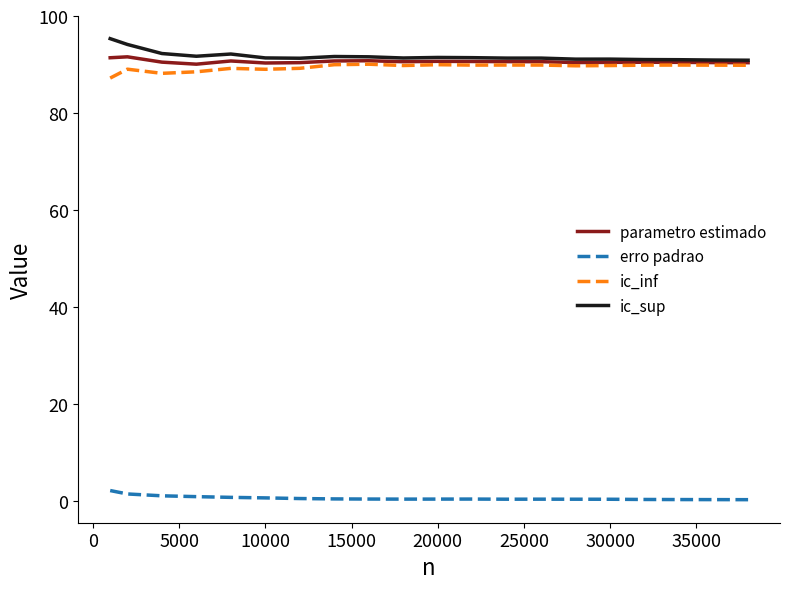

Which series has the largest total across all categories?

ic_sup